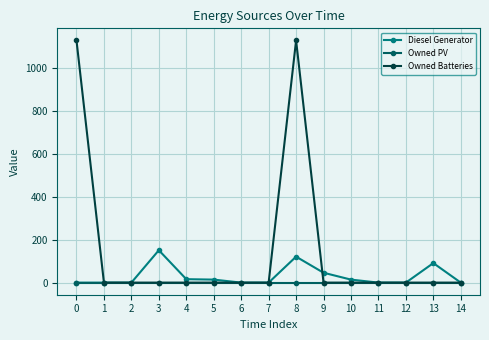

Is it true that Diesel Generator equals 14 at 5?

True